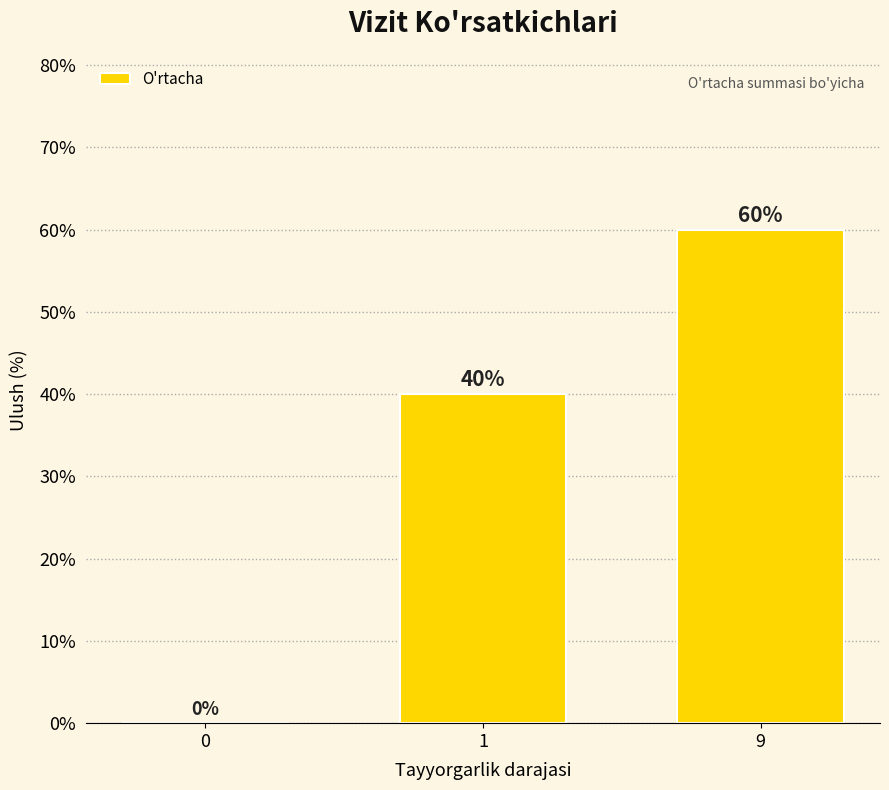

Reading left to right, what are all the values shown in this chart?

0	40	60